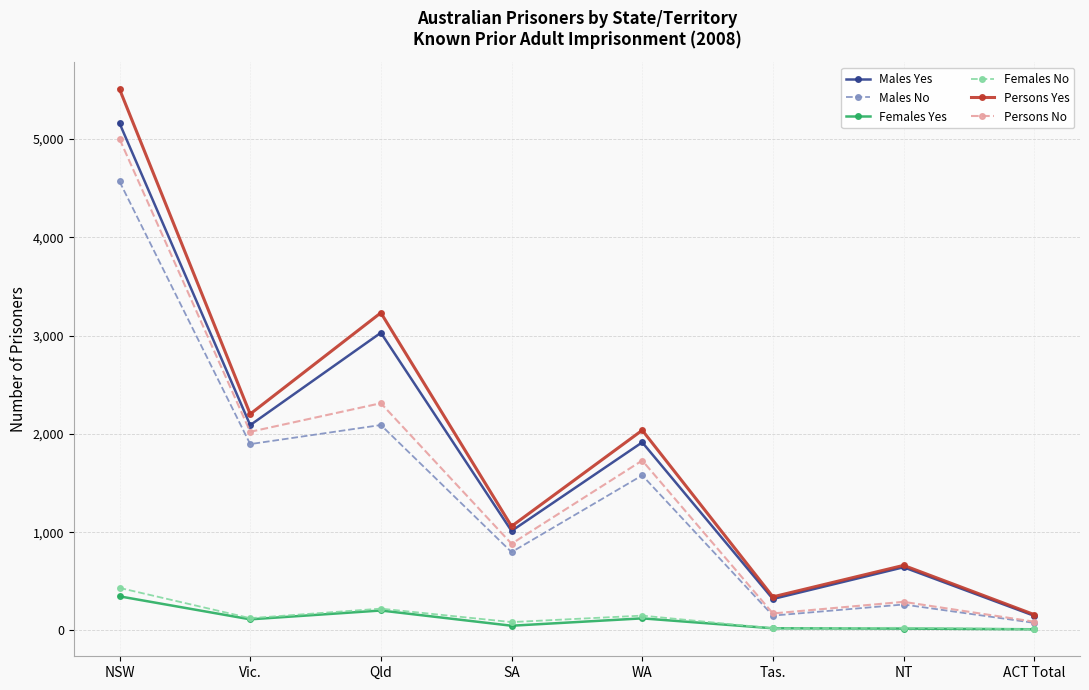

At how many categories does at least one series exceed 264?

7